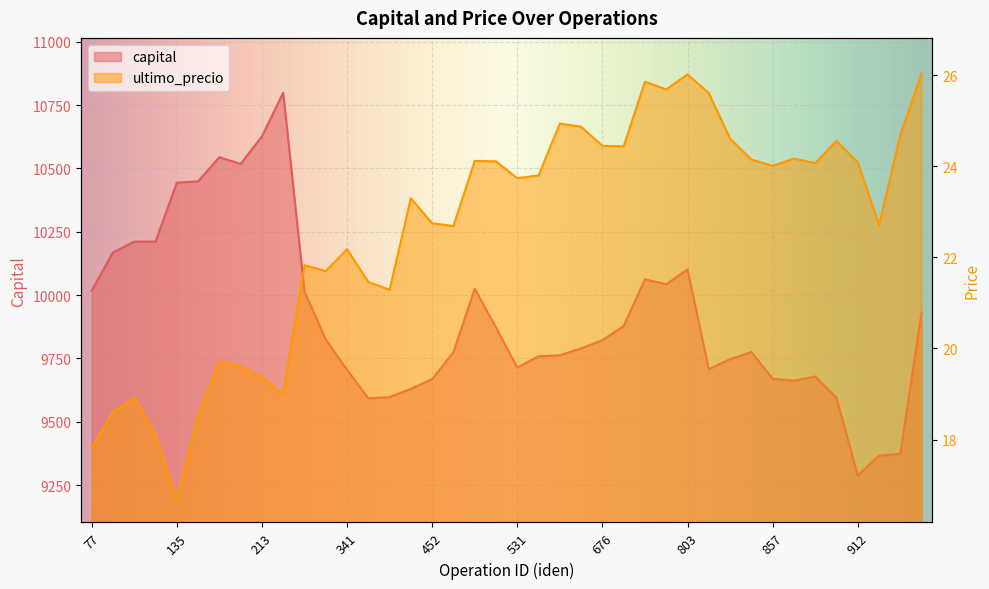

In ultimo_precio, how many points are higher than both neighbors (excluding endpoints)?

11